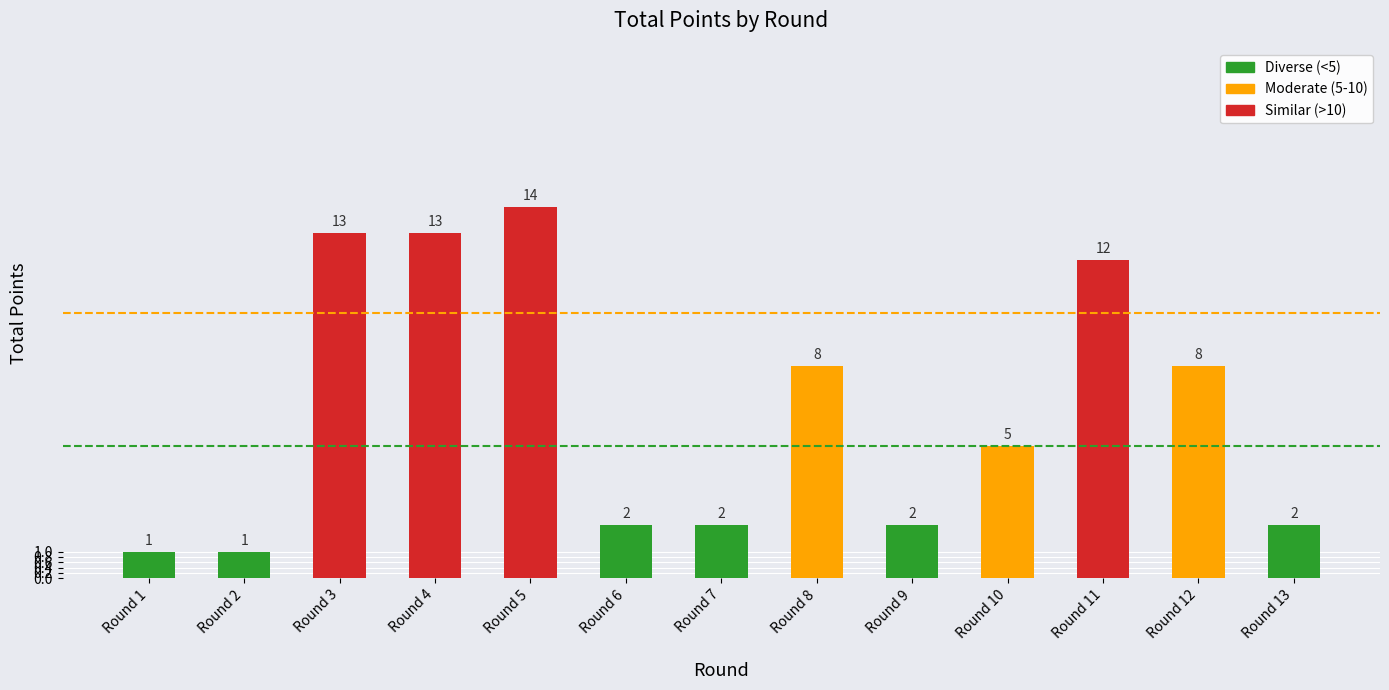

Reading left to right, what are all the values shown in this chart?

Round 1=1	Round 2=1	Round 3=13	Round 4=13	Round 5=14	Round 6=2	Round 7=2	Round 8=8	Round 9=2	Round 10=5	Round 11=12	Round 12=8	Round 13=2